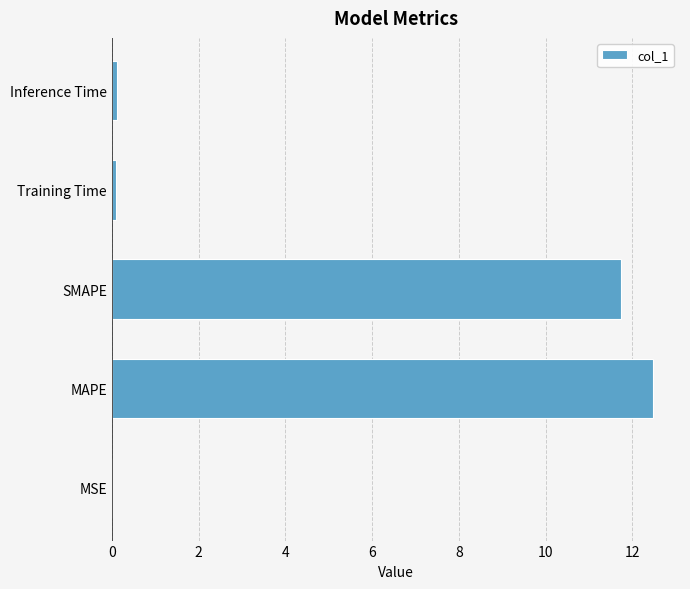

The chart shows a value of 4.3 at MAPE. True or false?

False